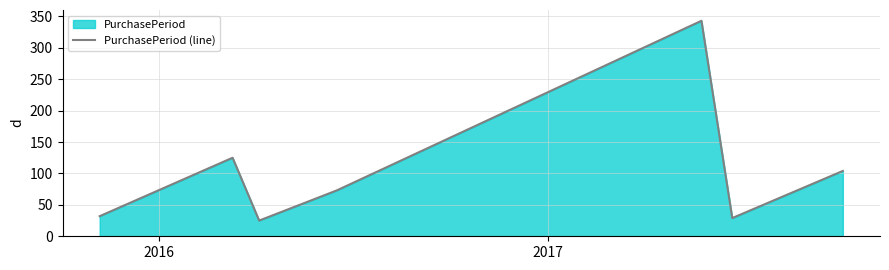

How many distinct data groups are displayed?

1